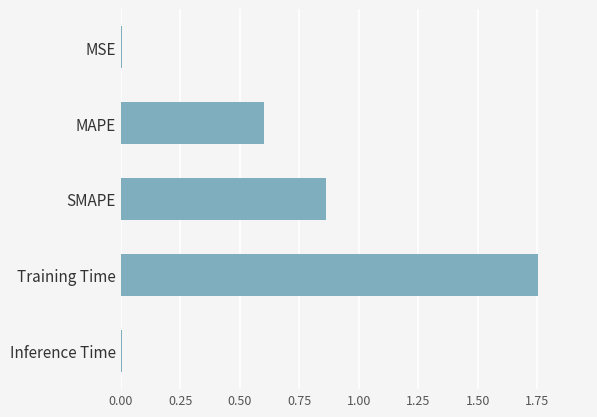

Which label corresponds to the largest value in the chart?

Training Time